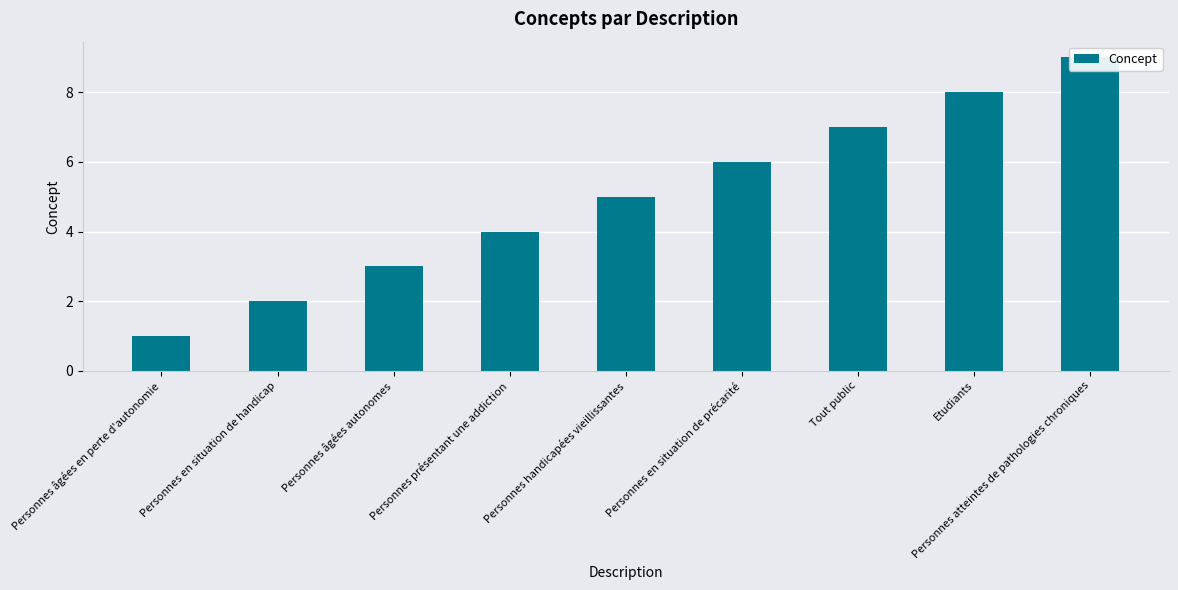

Reading left to right, list all the values displayed in this chart.

Personnes âgées en perte d'autonomie=1	Personnes en situation de handicap=2	Personnes âgées autonomes=3	Personnes présentant une addiction=4	Personnes handicapées vieillissantes=5	Personnes en situation de précarité=6	Tout public=7	Etudiants=8	Personnes atteintes de pathologies chroniques=9